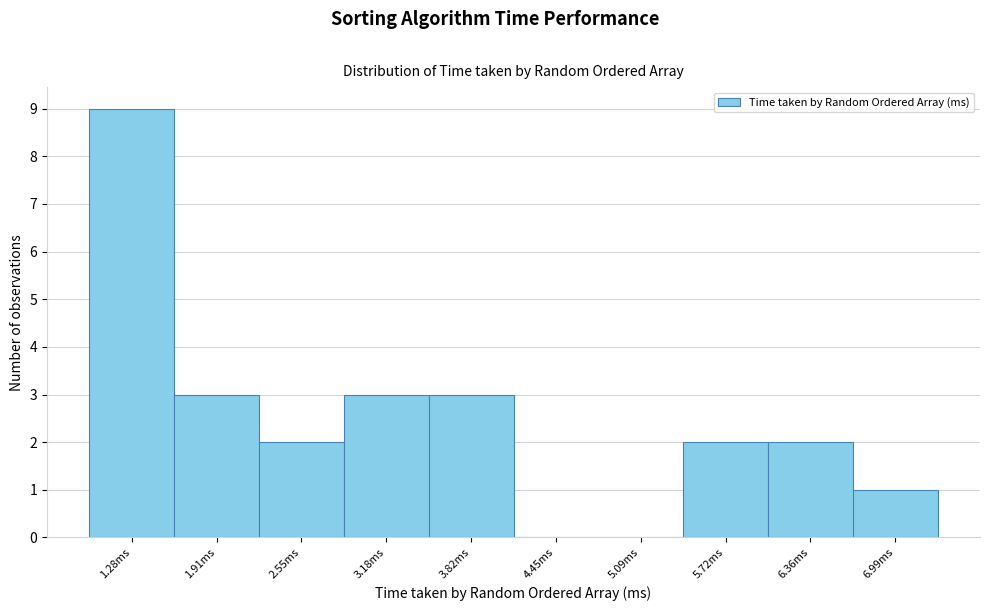

Which range on the x-axis has the tallest bar?

1.0 to 1.6